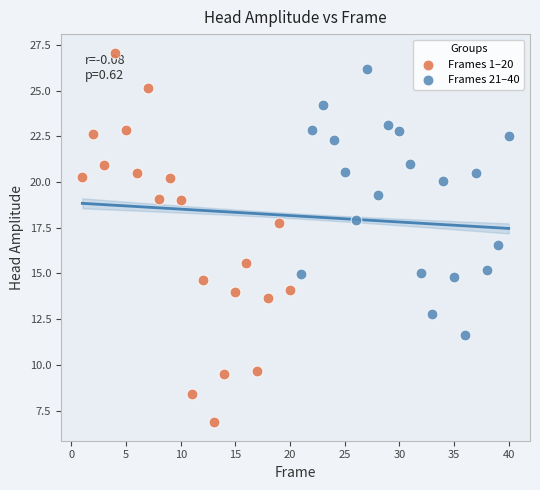

Which series reaches the minimum Y coordinate?

Frames 1–20